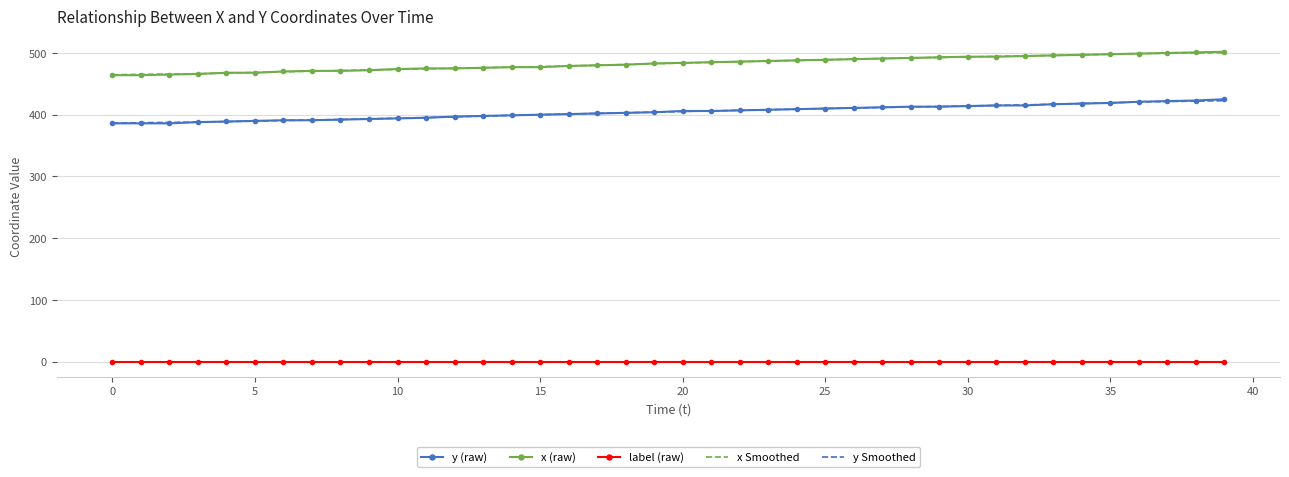

True or false: y (raw) and label (raw) cross at least once.

False